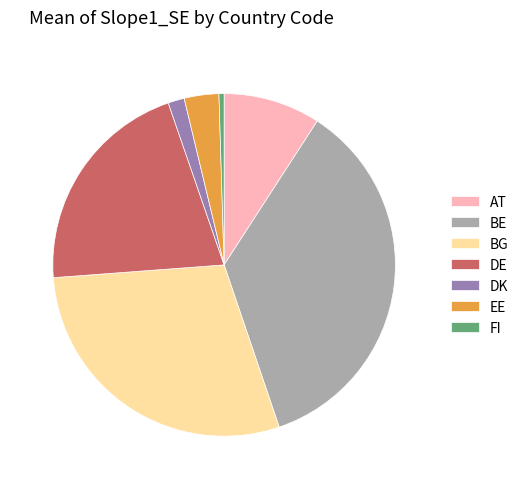

What is the smallest slice in the pie chart?

FI